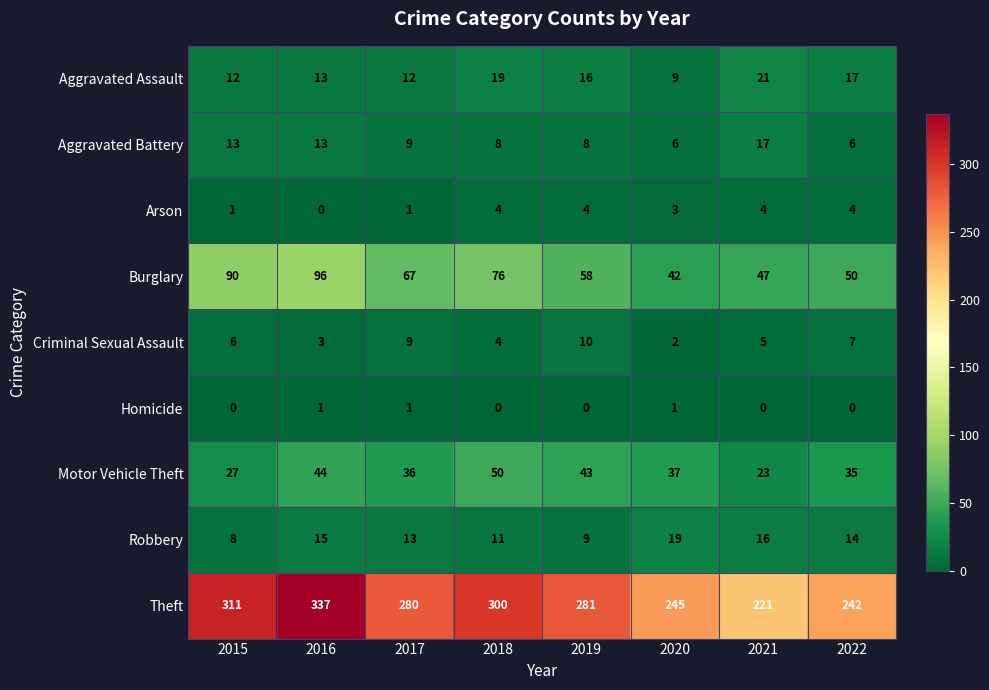

What is the average value of the Aggravated Battery series?

10